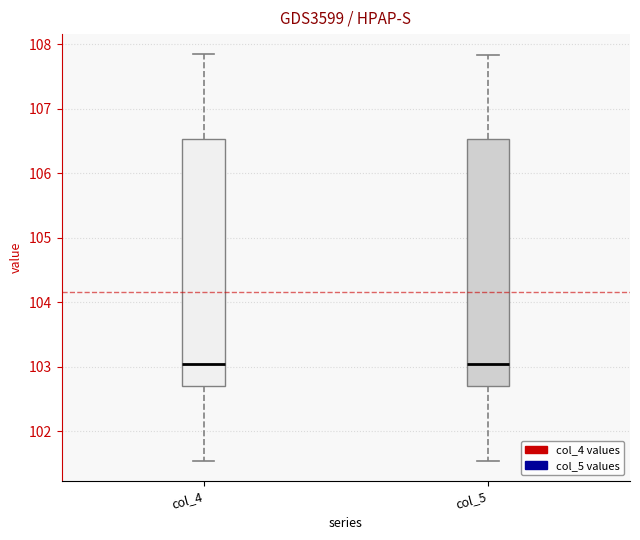

Reading left to right, transcribe this box plot: for each box, give where its median line is, the range the box spans, and where its two whiskers end, as read against the y-axis. The values are not printed on the chart, so give them approximately, as read against the axis.

col_4: median 103.0, box 102.7 to 106.5, whiskers 101.5 to 107.8
col_5: median 103.0, box 102.7 to 106.5, whiskers 101.5 to 107.8